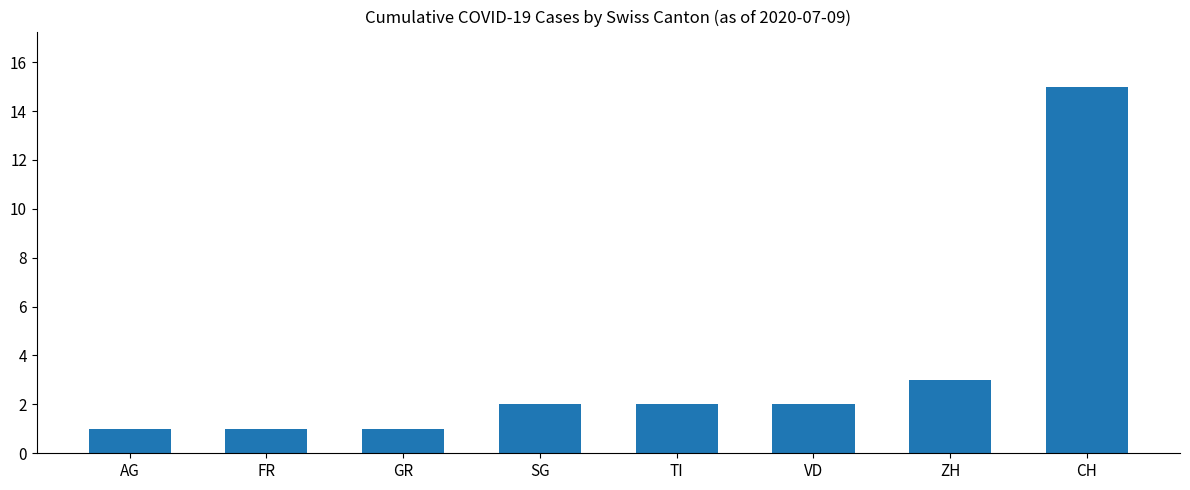

Between GR and ZH, which is larger?

ZH